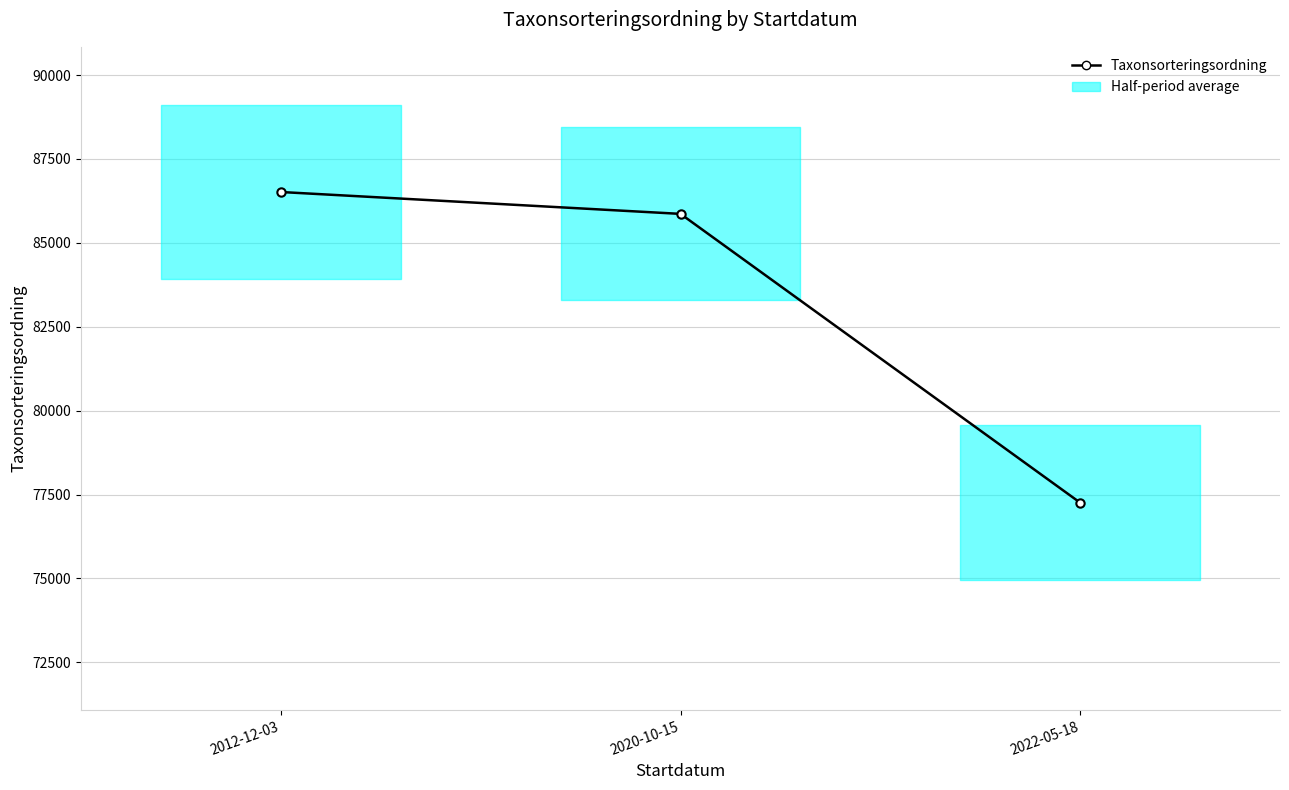

What is the difference between the values at 2022-05-18 and 2020-10-15?

8605.7